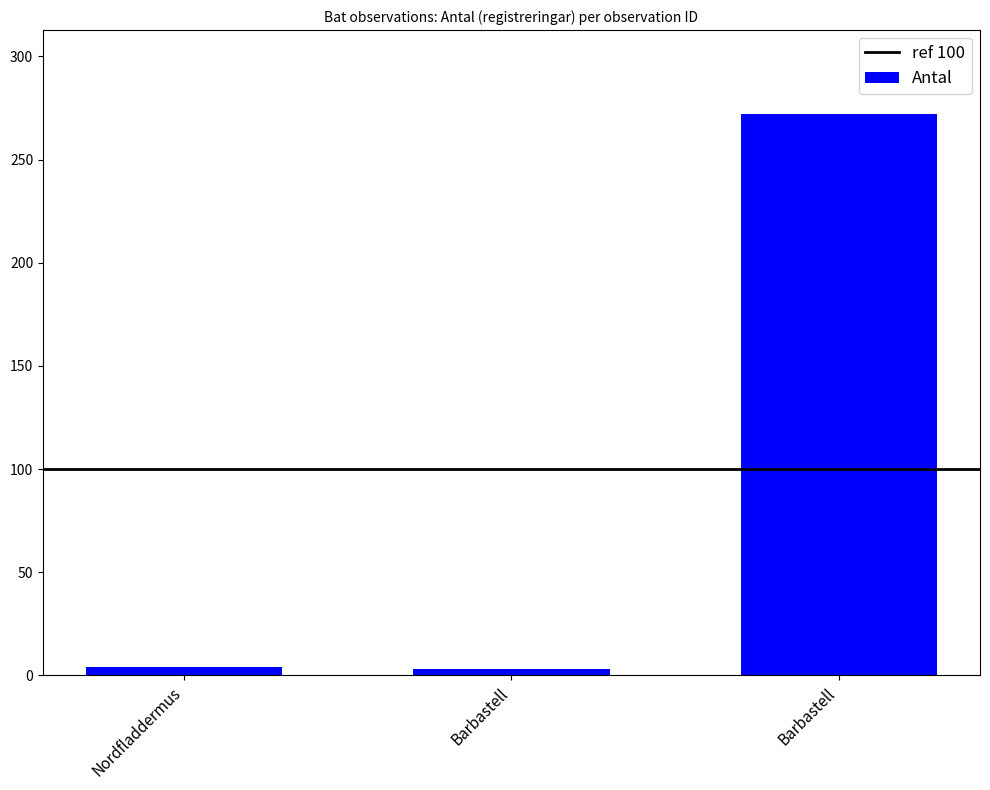

What is the sum of all values?

279